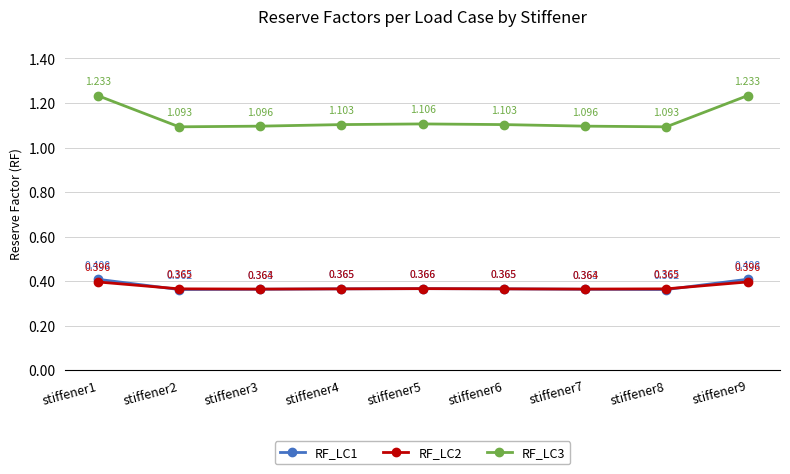

True or false: RF_LC3 has more than 1 points higher than both neighbors.

False